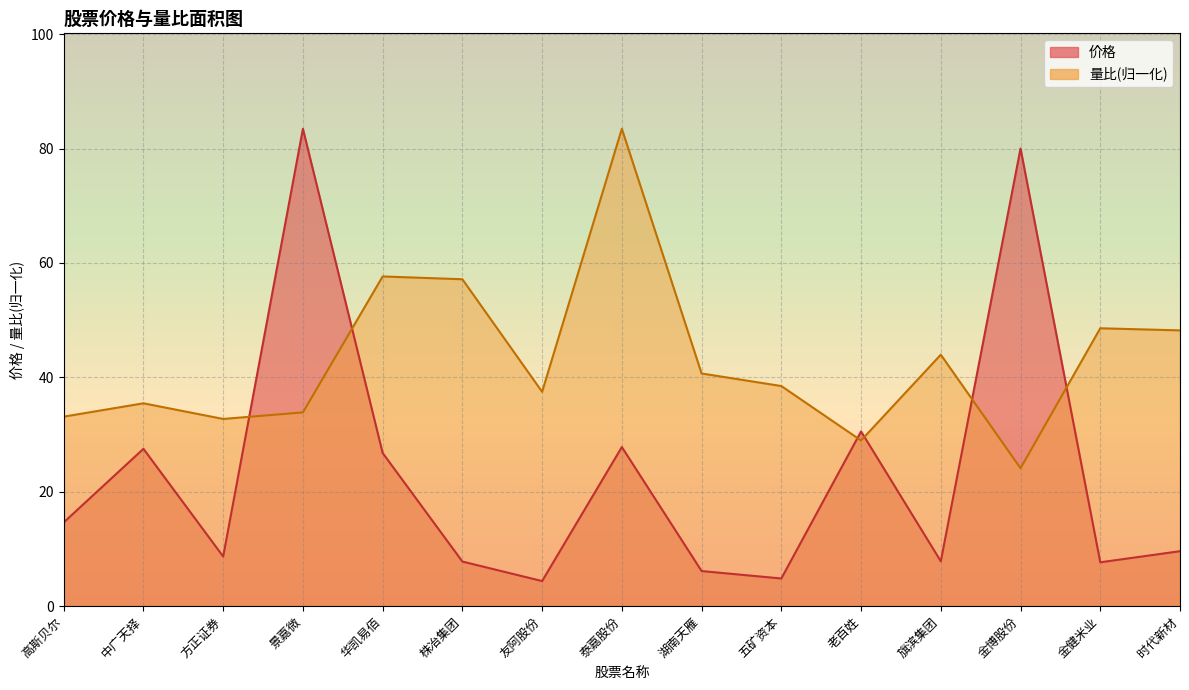

Between which two adjacent categories do 量比 and 价格 first intersect?

方正证券 and 景嘉微